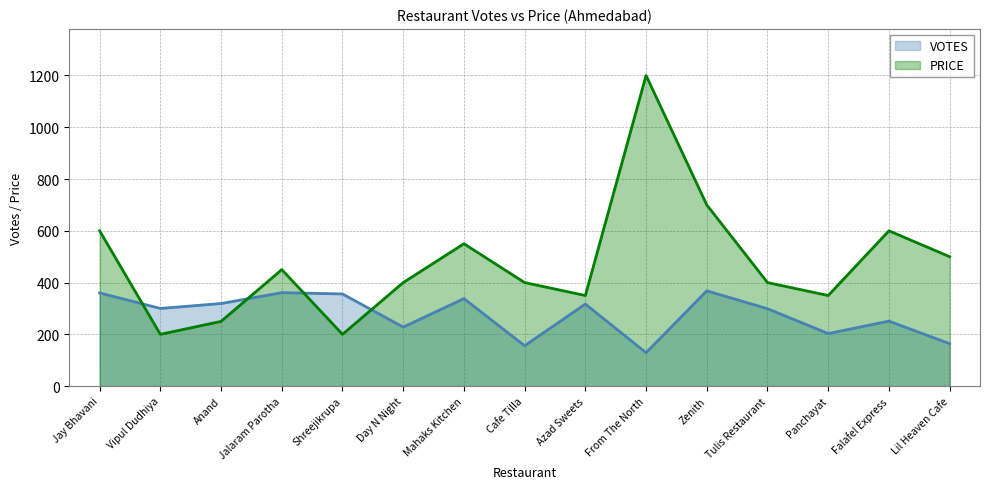

Reading left to right, what are all the values shown in this chart?

VOTES: Jay Bhavani=360	Vipul Dudhiya=300	Anand=319	Jalaram Parotha=361	Shreejikrupa=356	Day N Night=228	Mahaks Kitchen=338	Cafe Tilla=156	Azad Sweets=317	From The North=129	Zenith=368	Tulis Restaurant=299	Panchayat=203	Falafel Express=251	Lil Heaven Cafe=164
PRICE: Jay Bhavani=600	Vipul Dudhiya=200	Anand=250	Jalaram Parotha=450	Shreejikrupa=200	Day N Night=400	Mahaks Kitchen=550	Cafe Tilla=400	Azad Sweets=350	From The North=1200	Zenith=700	Tulis Restaurant=400	Panchayat=350	Falafel Express=600	Lil Heaven Cafe=500